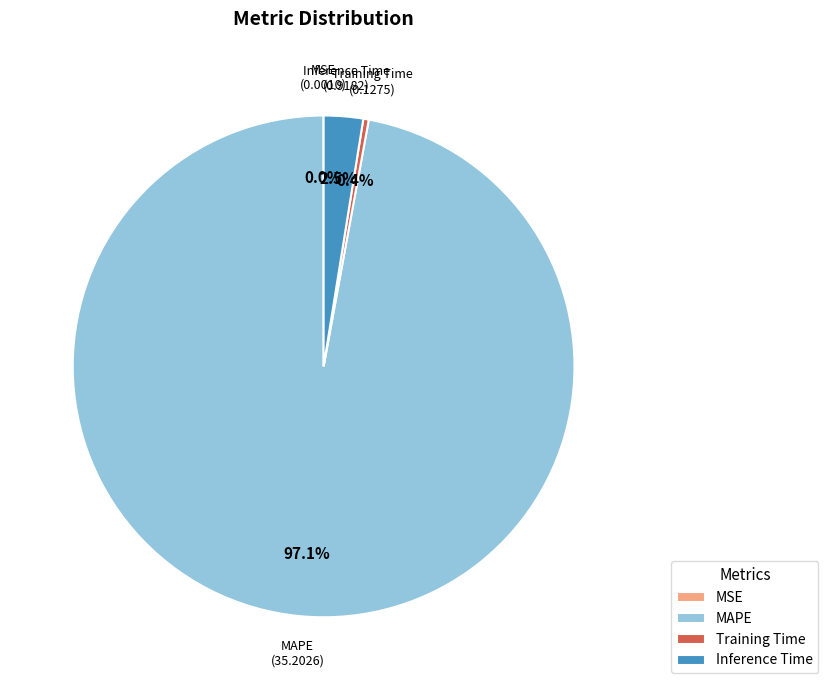

Which has a higher value, Training Time or MAPE?

MAPE